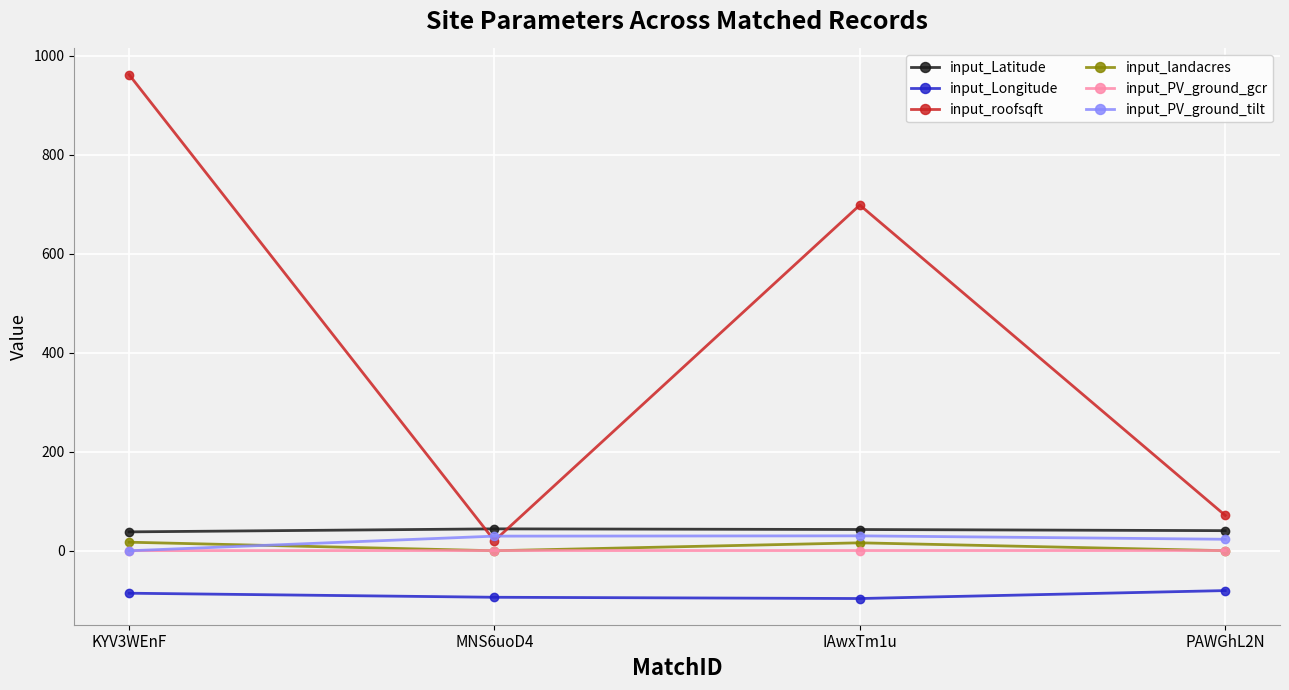

At which label does input_roofsqft reach its minimum?

MNS6uoD4